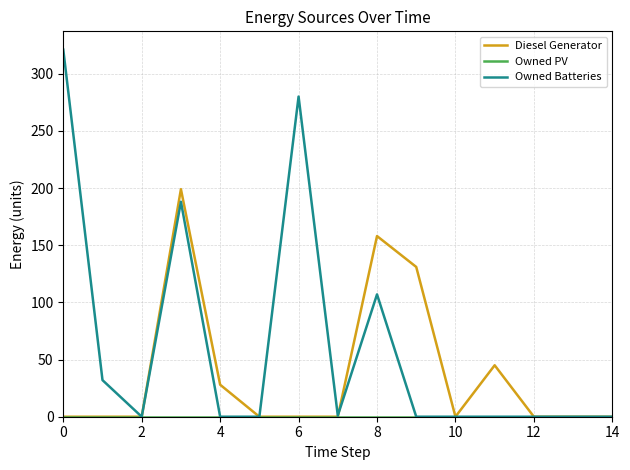

Which series has the widest spread of values?

Owned Batteries